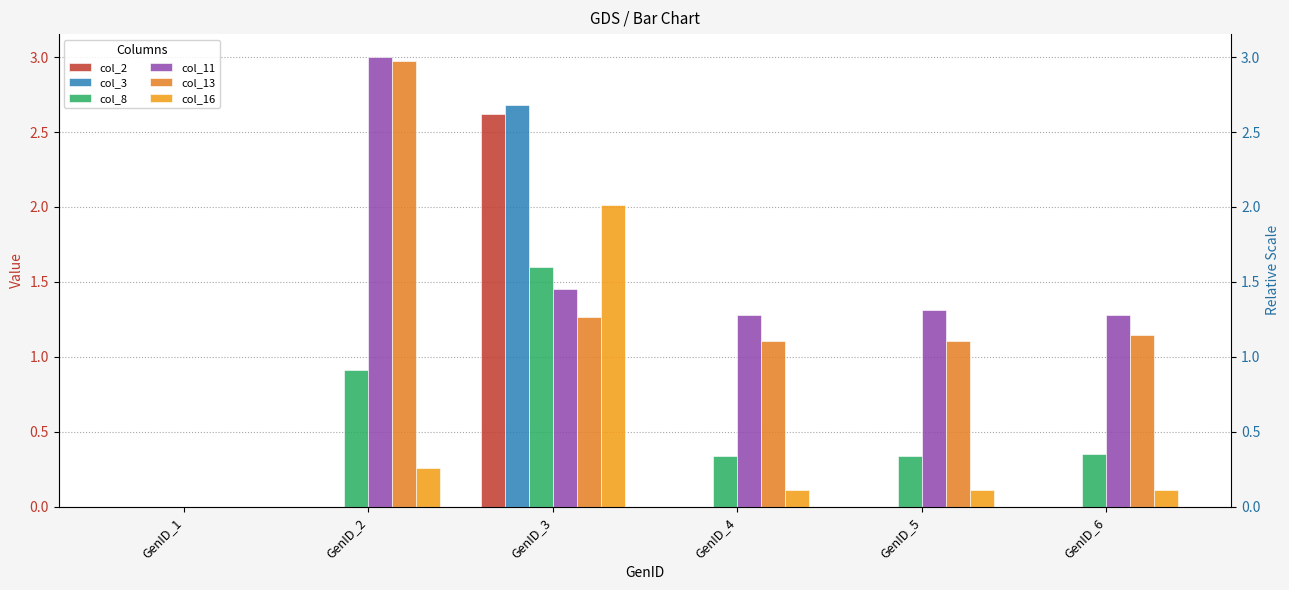

What is the difference between the maximum and second lowest values in the col_16 series?

1.9